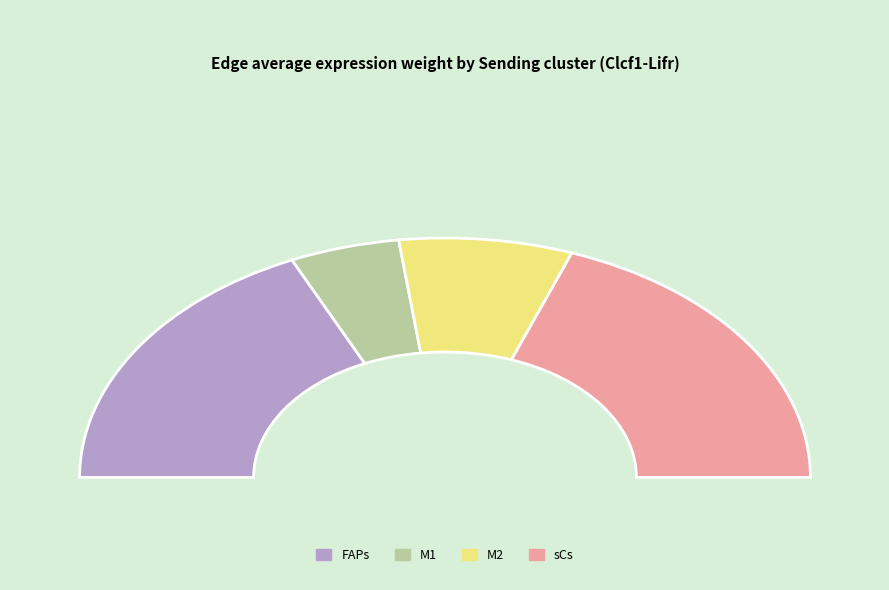

What is the total percentage of M2 and FAPs?

51.6%